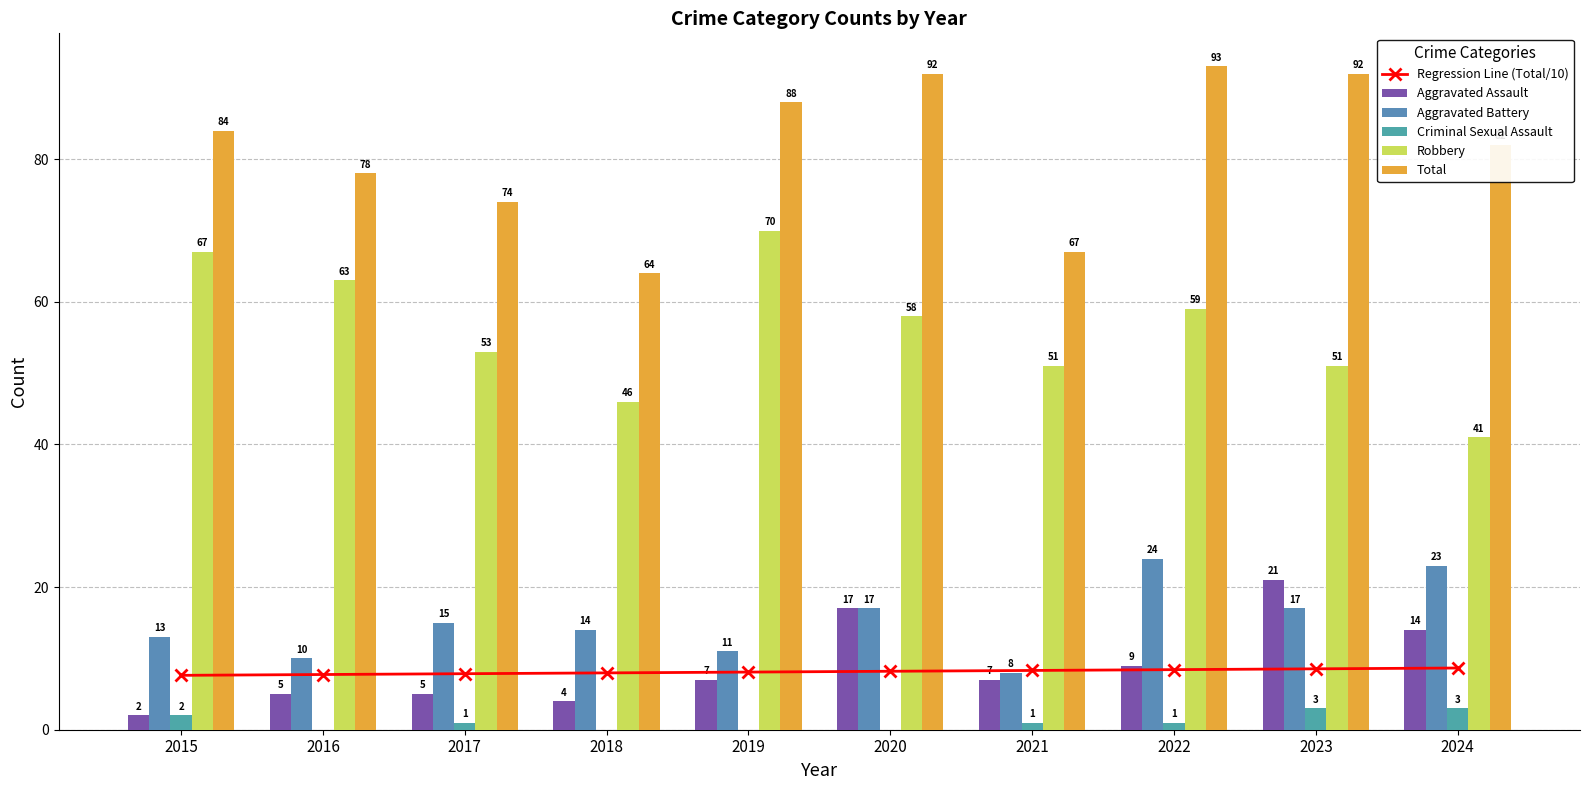

Rank the categories by Robbery value from highest to lowest.

2019, 2015, 2016, 2022, 2020, 2017, 2021, 2023, 2018, 2024